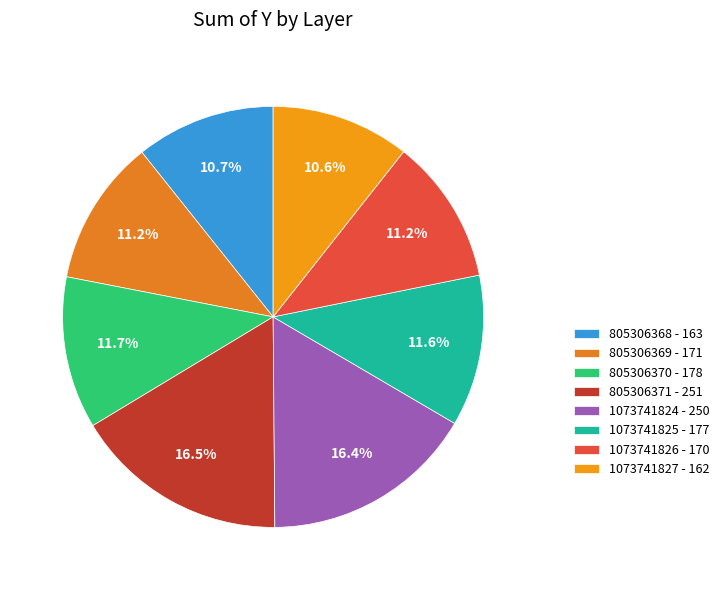

Count the number of slices in the pie.

8